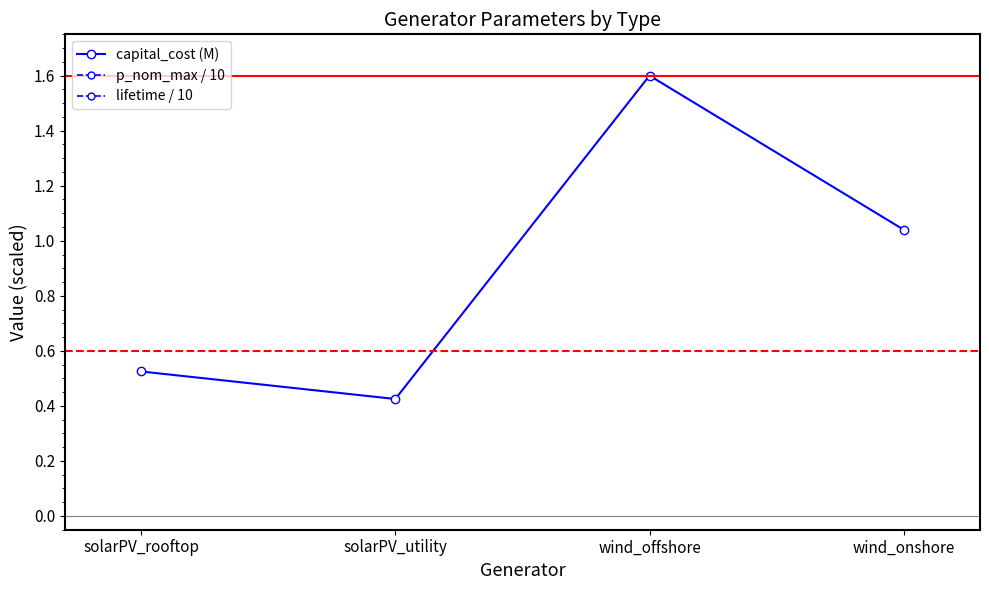

What is the label of the 2nd point from the right?

wind_offshore